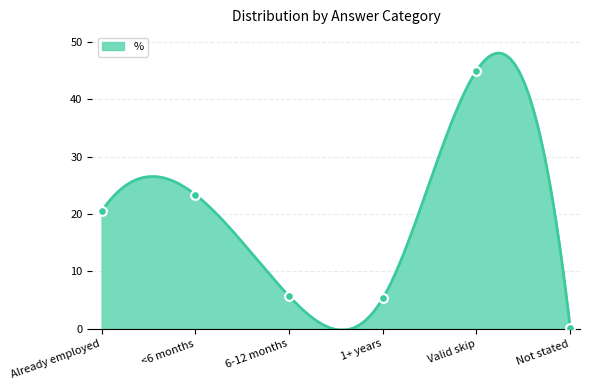

What is the ratio of the value at <6 months to the value at Already employed?

1.1